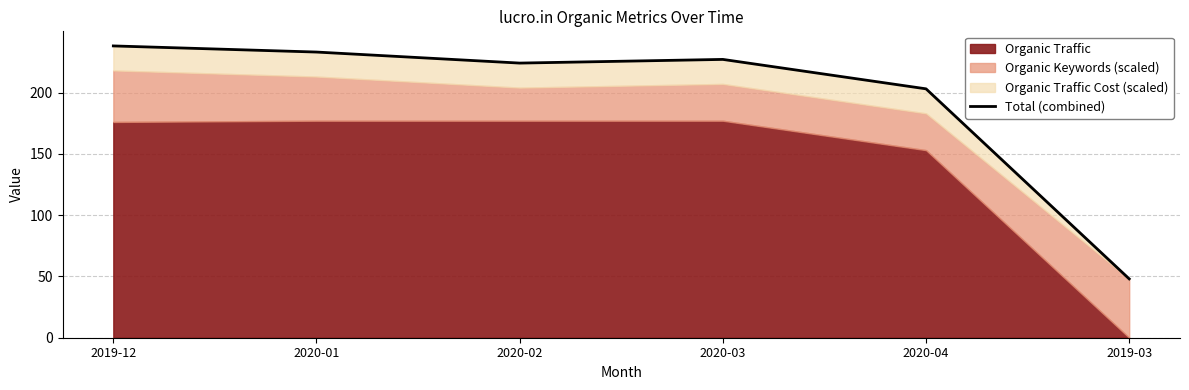

Rank the categories by value from highest to lowest.

2019-12, 2020-01, 2020-03, 2020-02, 2020-04, 2019-03